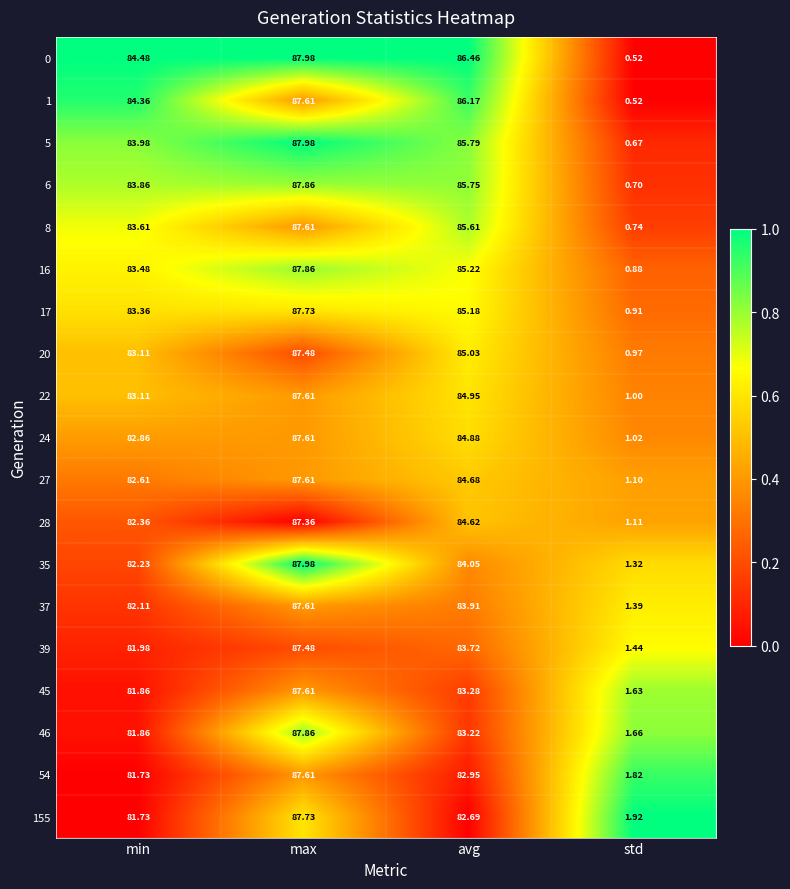

At which label does 35 reach its minimum?

std